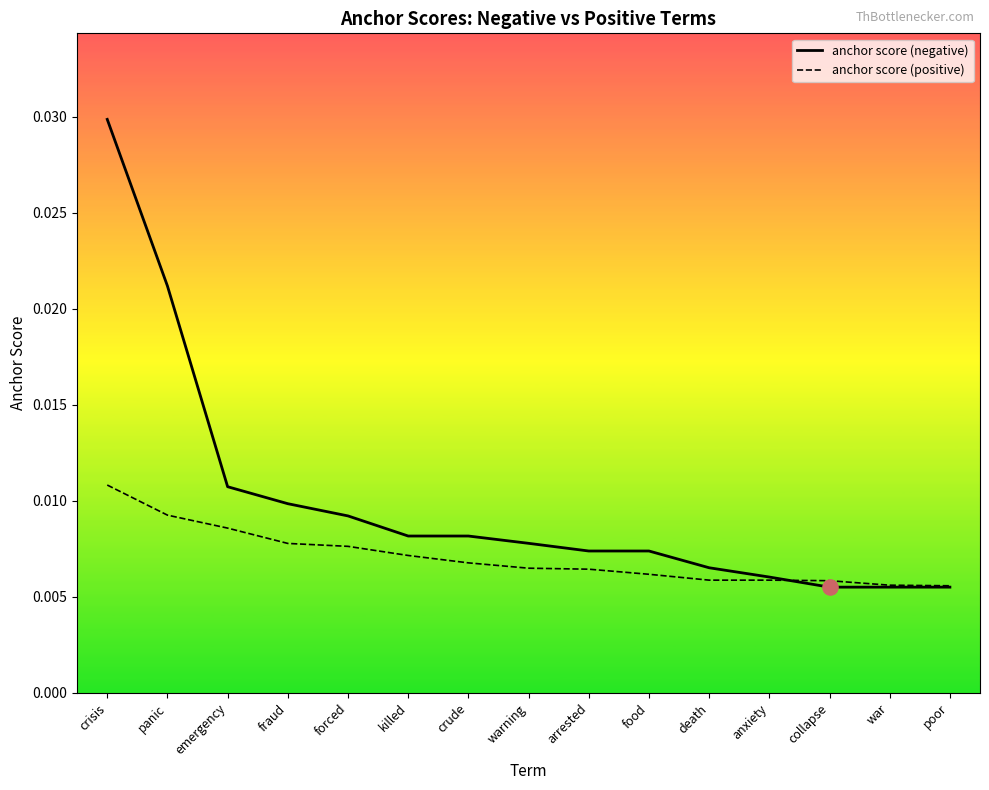

Which series reaches the maximum Y coordinate?

anchor score (negative)